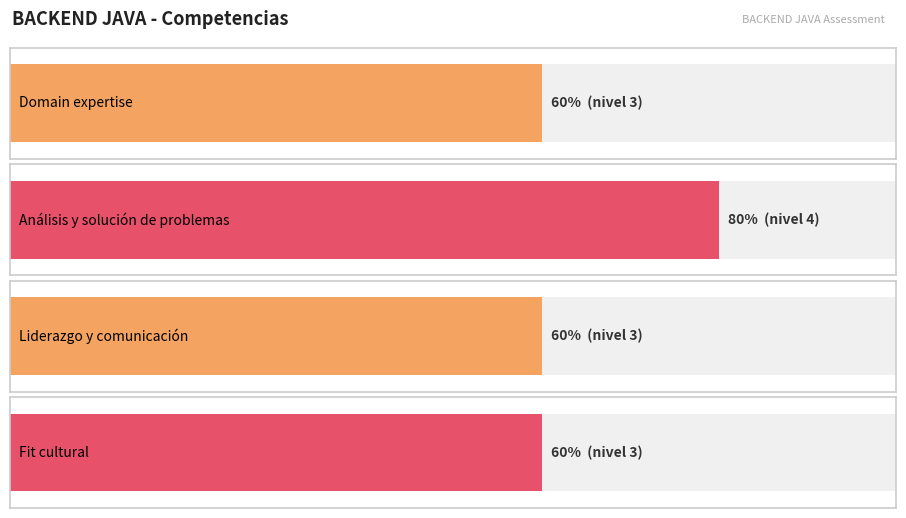

How many data points does each series have?

4